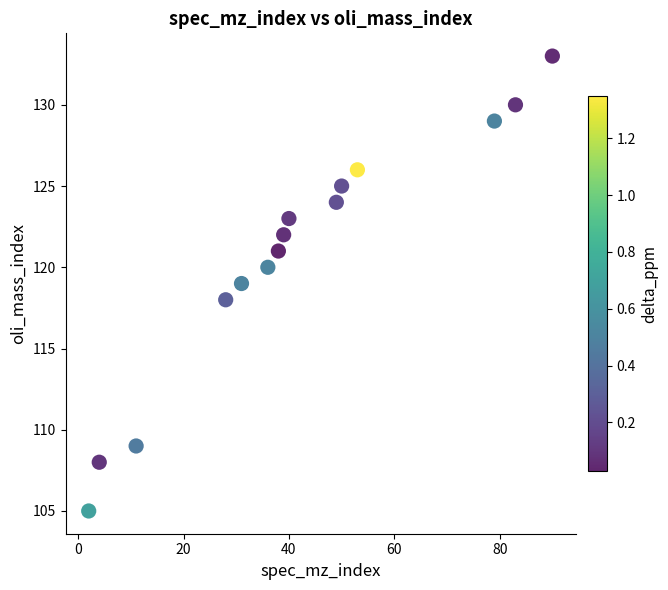

What is the range of X values (max minus min)?

88